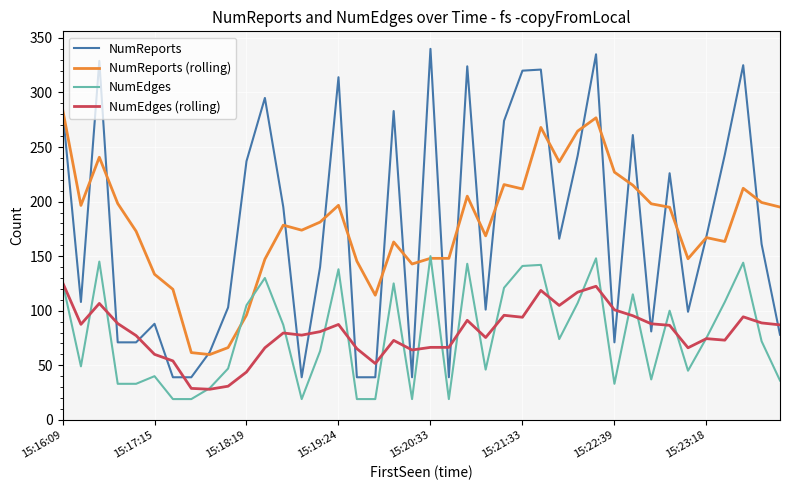

Rank the series by their maximum value, from lowest to highest.

NumEdges (rolling), NumEdges, NumReports (rolling), NumReports